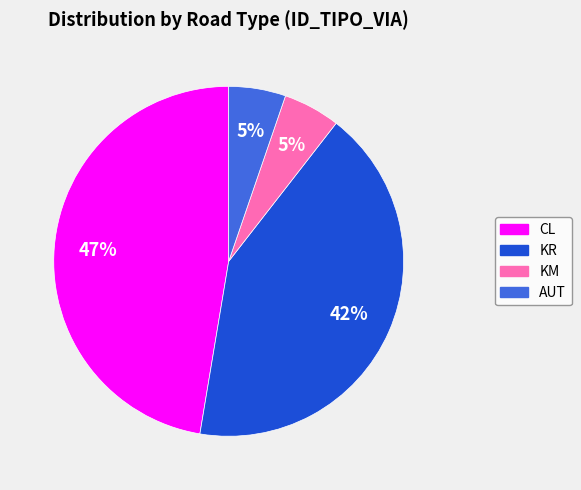

Do KR and AUT together represent more than half of the pie?

No